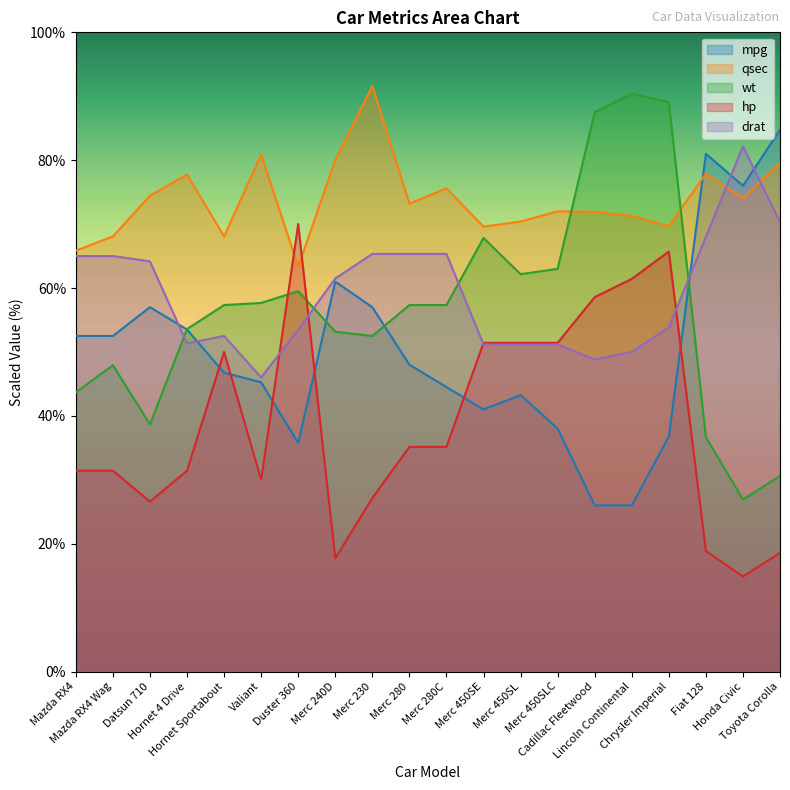

Reading left to right, transcribe all the data shown in this chart.

mpg: Mazda RX4=52.5	Mazda RX4 Wag=52.5	Datsun 710=57.0	Hornet 4 Drive=53.5	Hornet Sportabout=46.8	Valiant=45.2	Duster 360=35.8	Merc 240D=61.0	Merc 230=57.0	Merc 280=48.0	Merc 280C=44.5	Merc 450SE=41.0	Merc 450SL=43.2	Merc 450SLC=38.0	Cadillac Fleetwood=26.0	Lincoln Continental=26.0	Chrysler Imperial=36.8	Fiat 128=81.0	Honda Civic=76.0	Toyota Corolla=84.8
qsec: Mazda RX4=65.8	Mazda RX4 Wag=68.1	Datsun 710=74.4	Hornet 4 Drive=77.8	Hornet Sportabout=68.1	Valiant=80.9	Duster 360=63.4	Merc 240D=80.0	Merc 230=91.6	Merc 280=73.2	Merc 280C=75.6	Merc 450SE=69.6	Merc 450SL=70.4	Merc 450SLC=72.0	Cadillac Fleetwood=71.9	Lincoln Continental=71.3	Chrysler Imperial=69.7	Fiat 128=77.9	Honda Civic=74.1	Toyota Corolla=79.6
wt: Mazda RX4=43.7	Mazda RX4 Wag=47.9	Datsun 710=38.7	Hornet 4 Drive=53.6	Hornet Sportabout=57.3	Valiant=57.7	Duster 360=59.5	Merc 240D=53.2	Merc 230=52.5	Merc 280=57.3	Merc 280C=57.3	Merc 450SE=67.8	Merc 450SL=62.2	Merc 450SLC=63.0	Cadillac Fleetwood=87.5	Lincoln Continental=90.4	Chrysler Imperial=89.1	Fiat 128=36.7	Honda Civic=26.9	Toyota Corolla=30.6
hp: Mazda RX4=31.4	Mazda RX4 Wag=31.4	Datsun 710=26.6	Hornet 4 Drive=31.4	Hornet Sportabout=50.0	Valiant=30.0	Duster 360=70.0	Merc 240D=17.7	Merc 230=27.1	Merc 280=35.1	Merc 280C=35.1	Merc 450SE=51.4	Merc 450SL=51.4	Merc 450SLC=51.4	Cadillac Fleetwood=58.6	Lincoln Continental=61.4	Chrysler Imperial=65.7	Fiat 128=18.9	Honda Civic=14.9	Toyota Corolla=18.6
drat: Mazda RX4=65.0	Mazda RX4 Wag=65.0	Datsun 710=64.2	Hornet 4 Drive=51.3	Hornet Sportabout=52.5	Valiant=46.0	Duster 360=53.5	Merc 240D=61.5	Merc 230=65.3	Merc 280=65.3	Merc 280C=65.3	Merc 450SE=51.2	Merc 450SL=51.2	Merc 450SLC=51.2	Cadillac Fleetwood=48.8	Lincoln Continental=50.0	Chrysler Imperial=53.8	Fiat 128=68.0	Honda Civic=82.2	Toyota Corolla=70.3